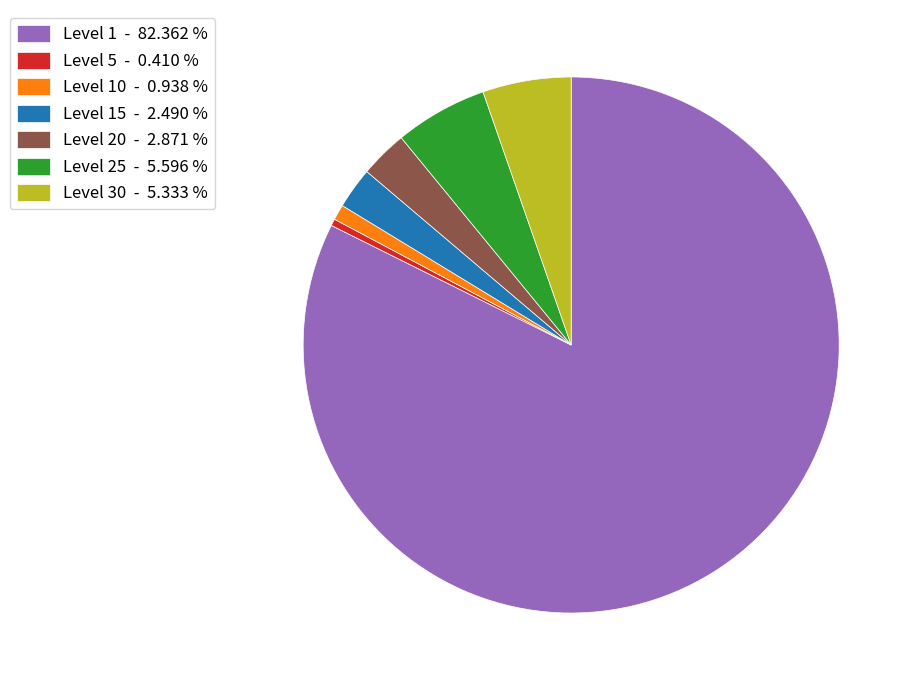

Which category has the biggest portion of the pie?

Level 1 - 82.362 %